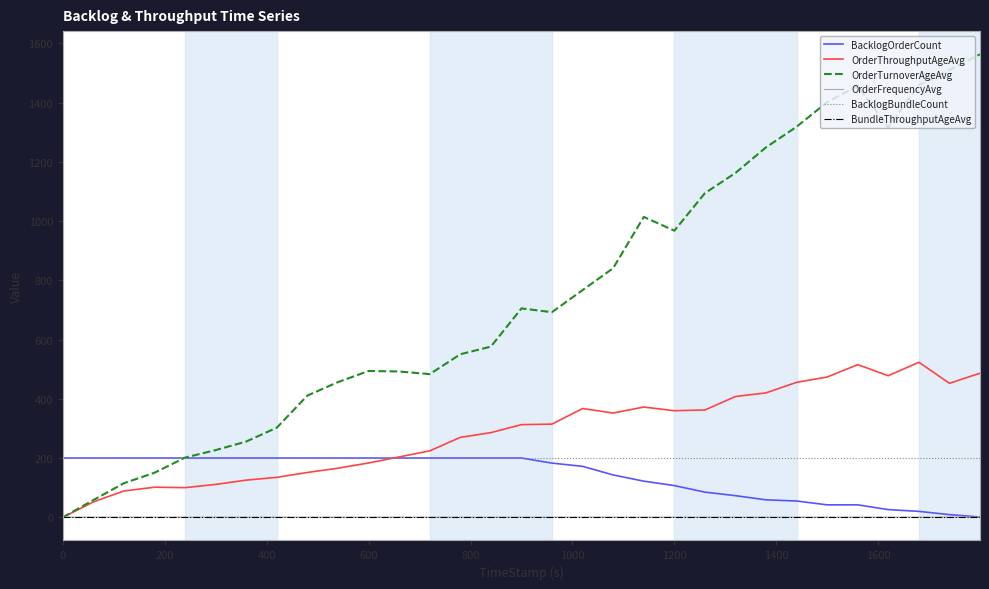

Which series has the largest range (max minus min)?

OrderTurnoverAgeAvg